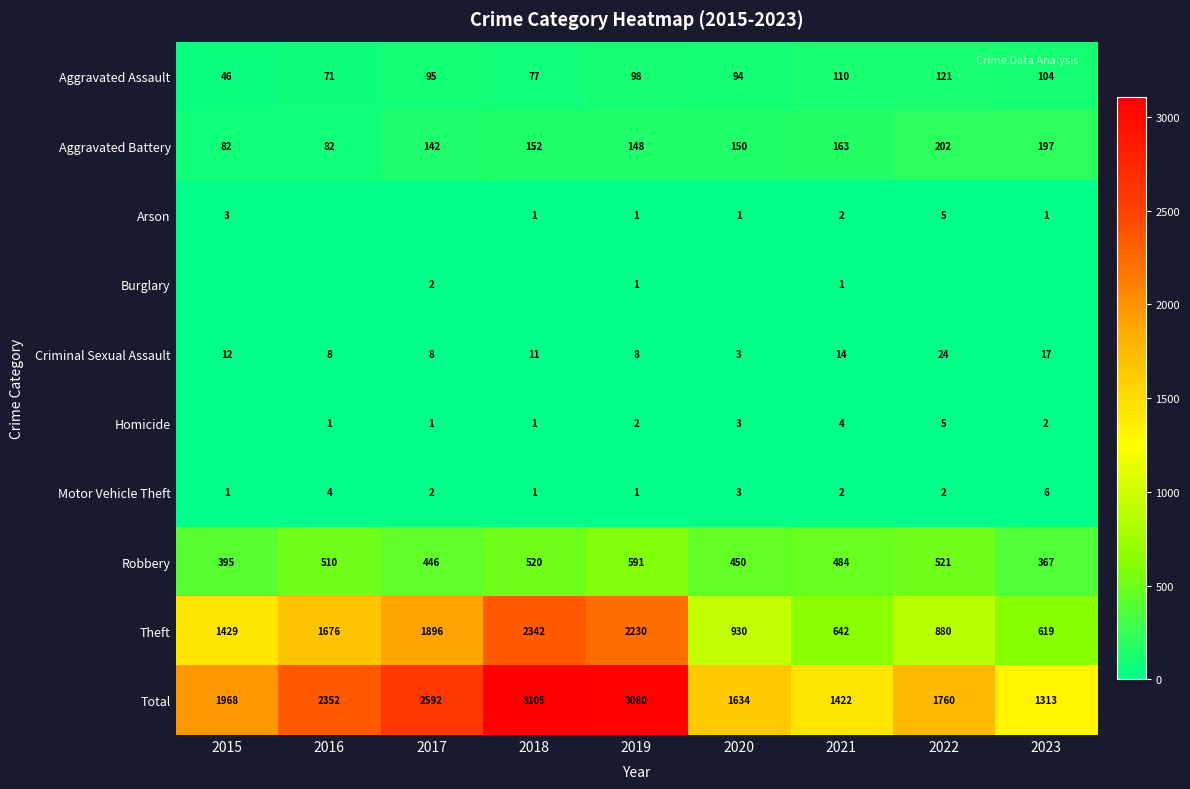

Is it true that Motor Vehicle Theft equals 1 at 2019?

True